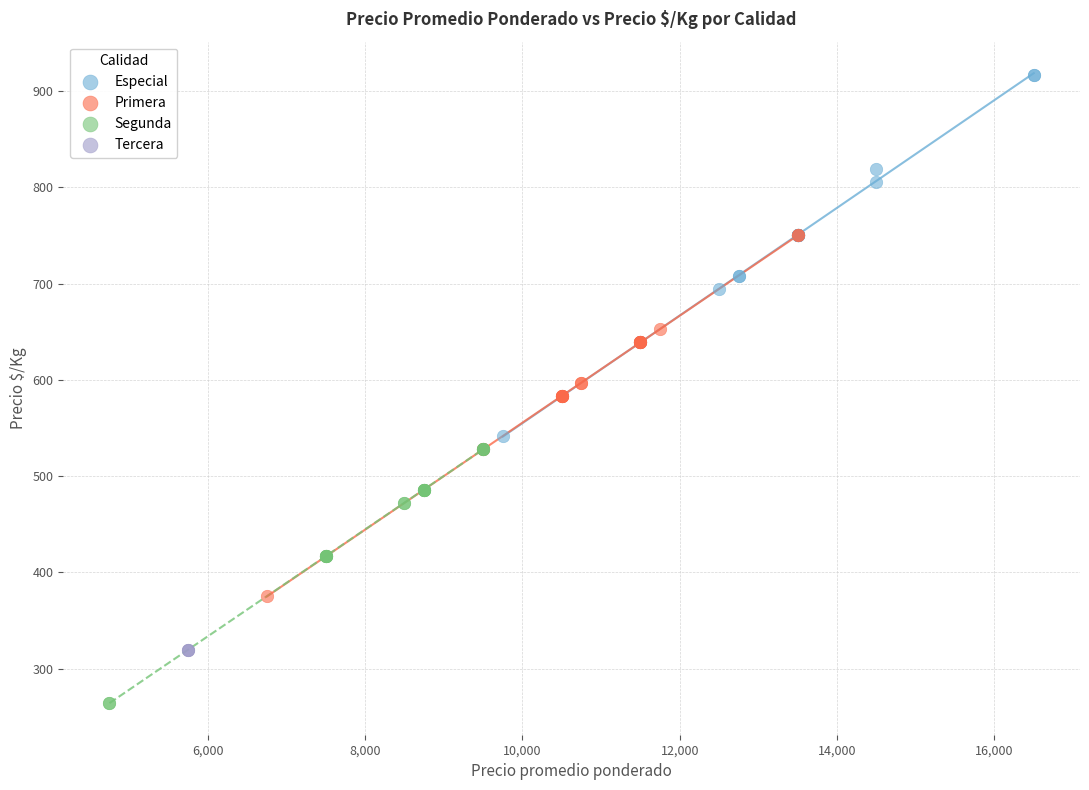

Which series contains the lowest Y value?

Segunda